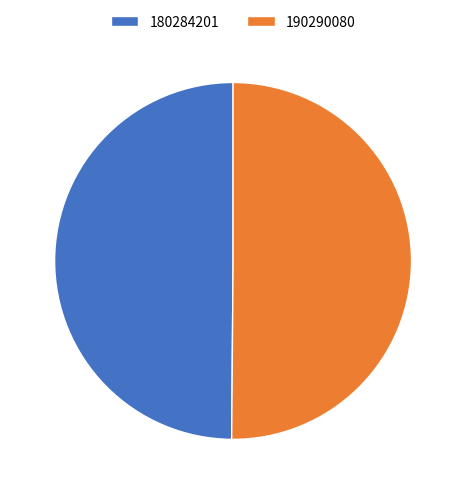

What is the ratio of the value at 180284201 to the value at 190290080?

1.0